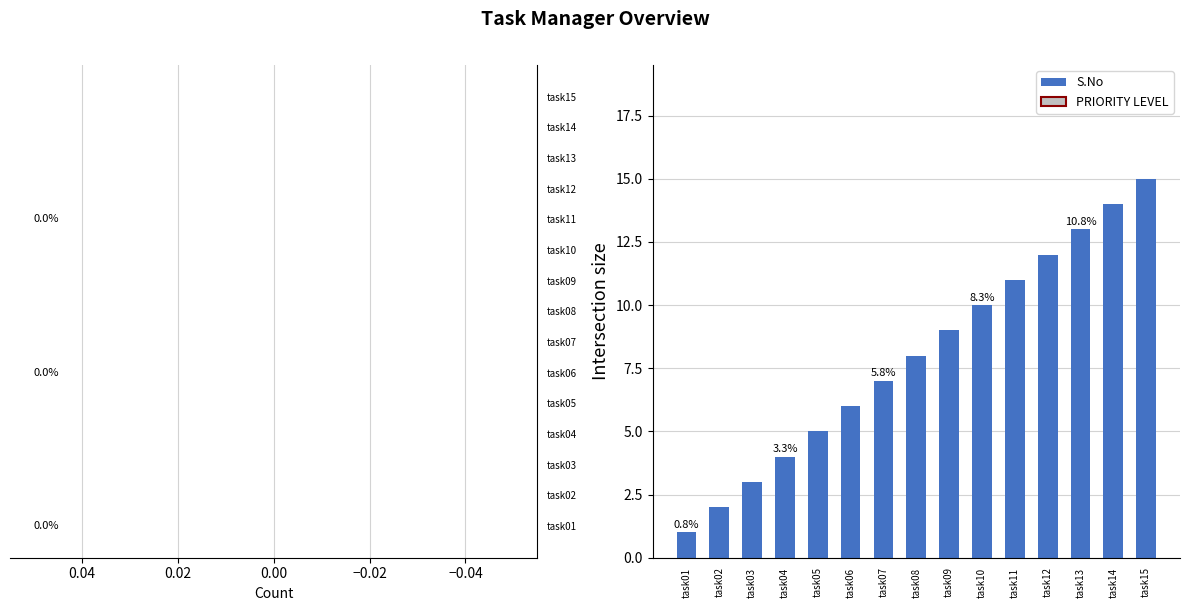

Approximately how many times larger is the value at task05 compared to task10?

0.5